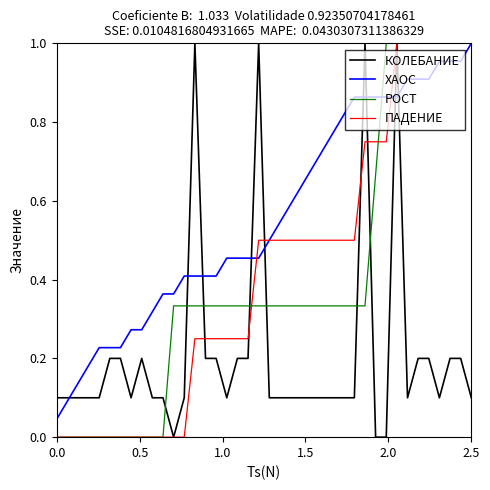

Which series has the largest total across all categories?

ХАОС